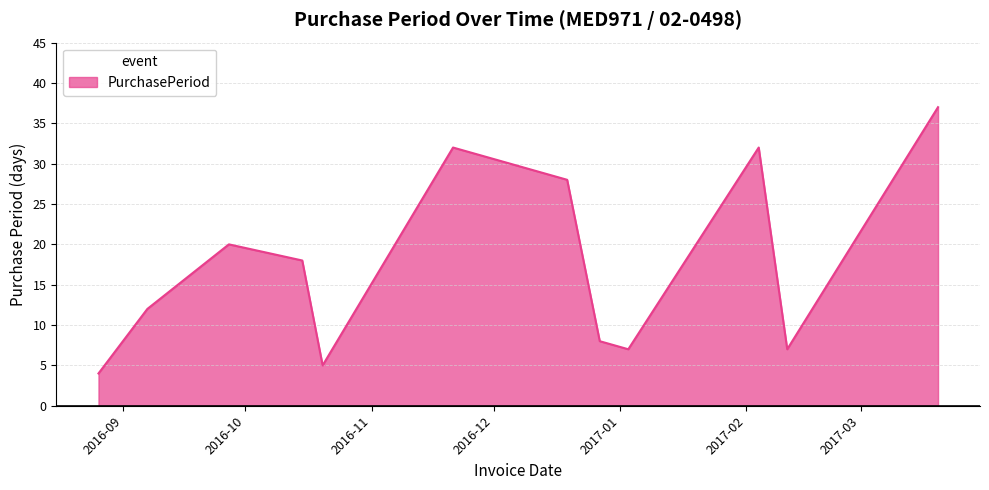

What is the smallest value displayed?

4